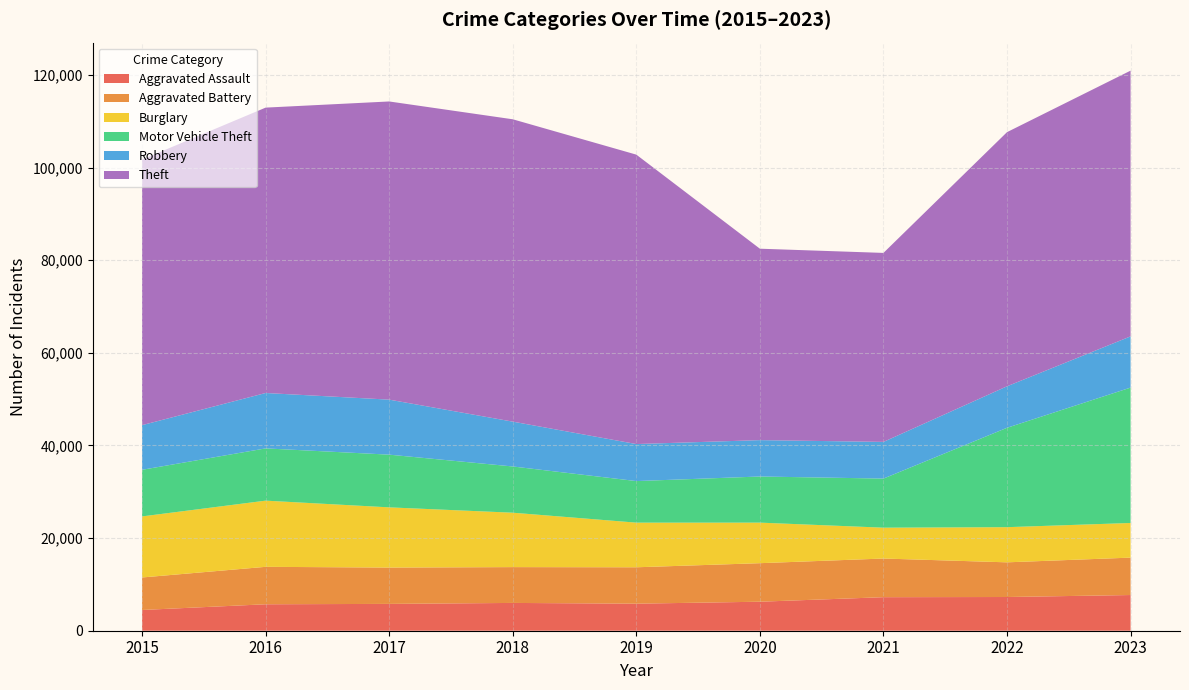

Reading left to right, what are all the values shown in this chart?

Aggravated Assault: 4480	5712	5793	6001	5841	6264	7242	7280	7708
Aggravated Battery: 7019	8086	7845	7735	7858	8320	8347	7488	8078
Burglary: 13184	14289	13001	11747	9638	8758	6662	7592	7479
Motor Vehicle Theft: 10068	11285	11380	9985	8977	9959	10603	21460	29236
Robbery: 9638	11960	11880	9681	7995	7855	7920	8962	11059
Theft: 57350	61623	64386	65288	62494	41335	40809	54876	57380